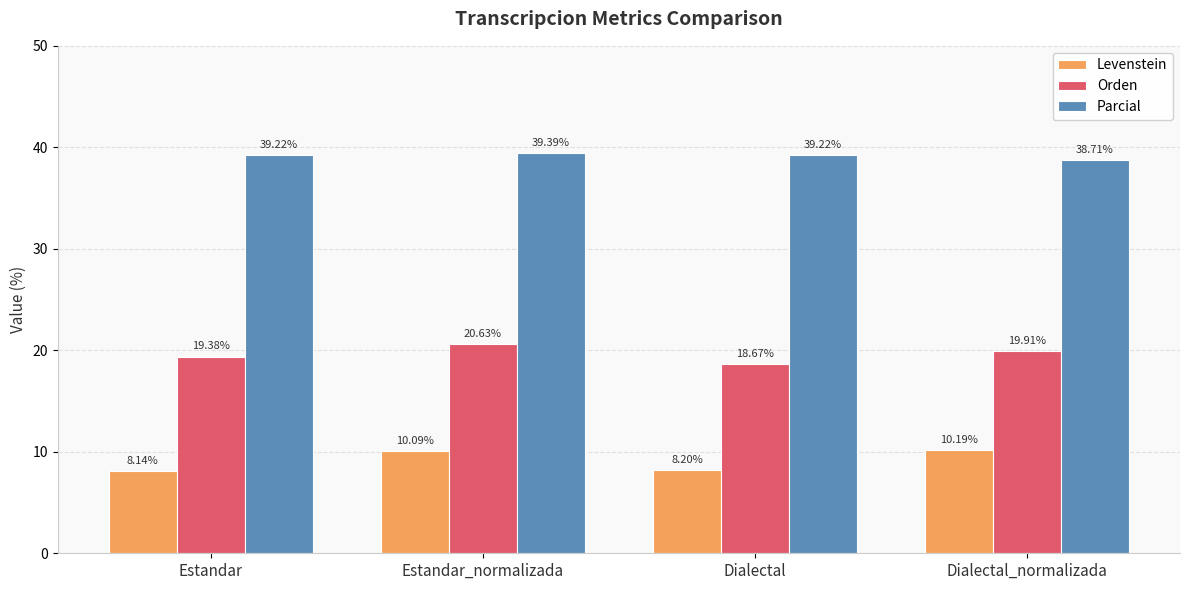

What is the value of the Levenstein bar at the 3rd from the left?

8.2